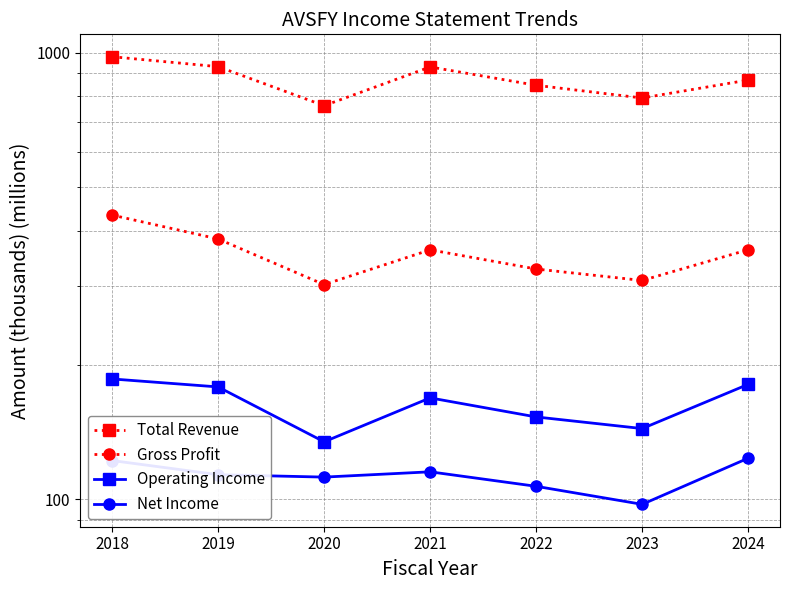

True or false: Net Income has more than 1 points higher than both neighbors.

False